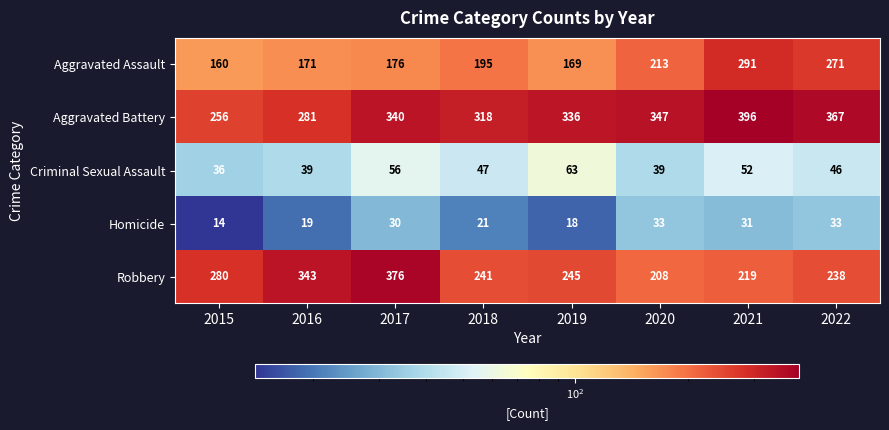

Which series has the largest total across all categories?

Aggravated Battery